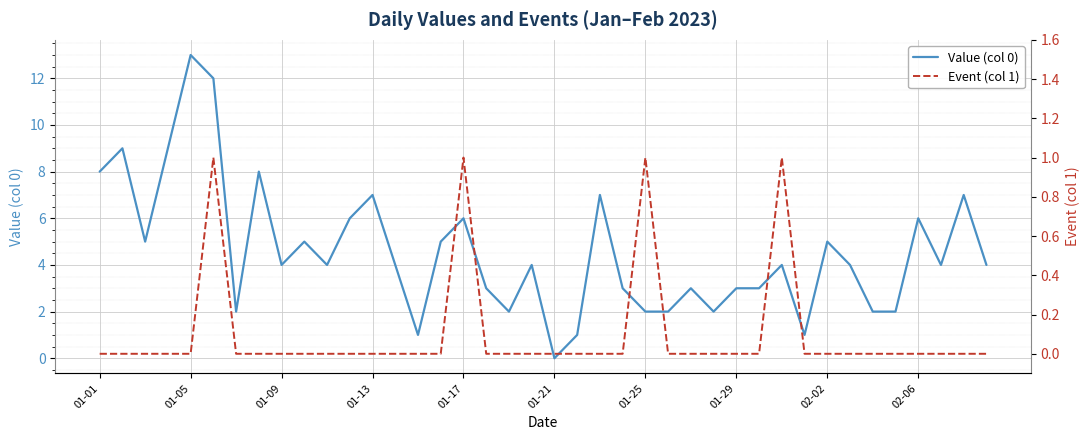

True or false: Event (col 1) and Value (col 0) cross at least once.

False